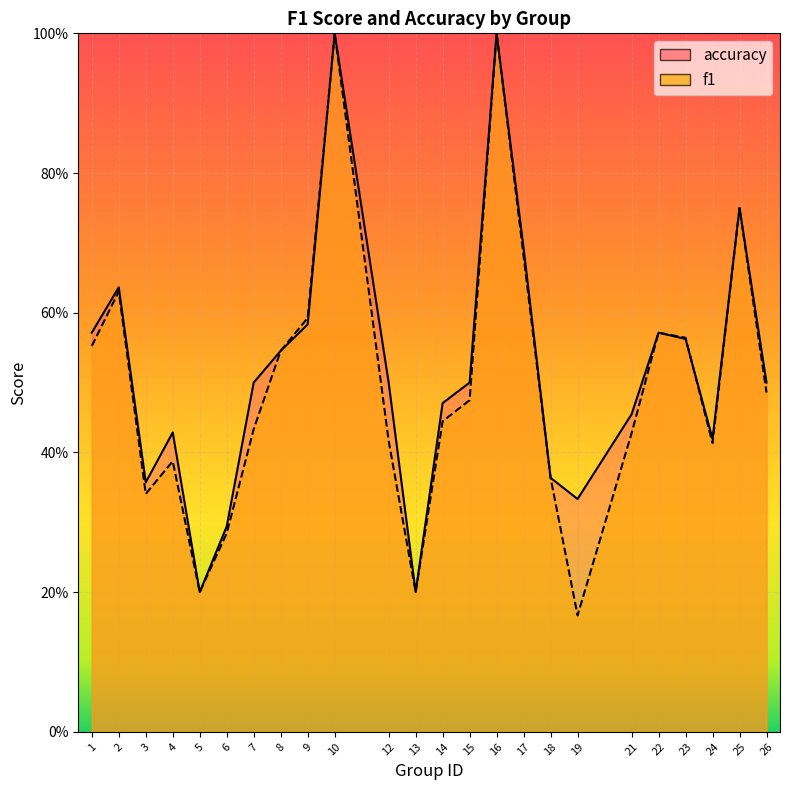

What is the average value of the accuracy series?

0.5